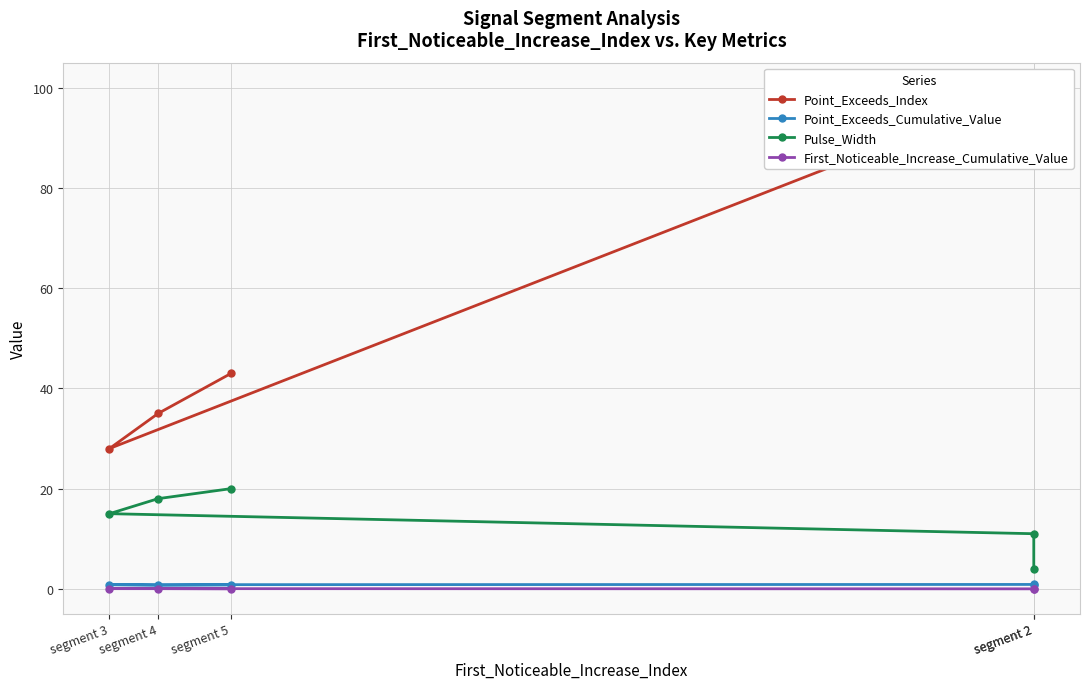

Rank the series at segment 2 from highest to lowest value.

Point_Exceeds_Index, Pulse_Width, Point_Exceeds_Cumulative_Value, First_Noticeable_Increase_Cumulative_Value